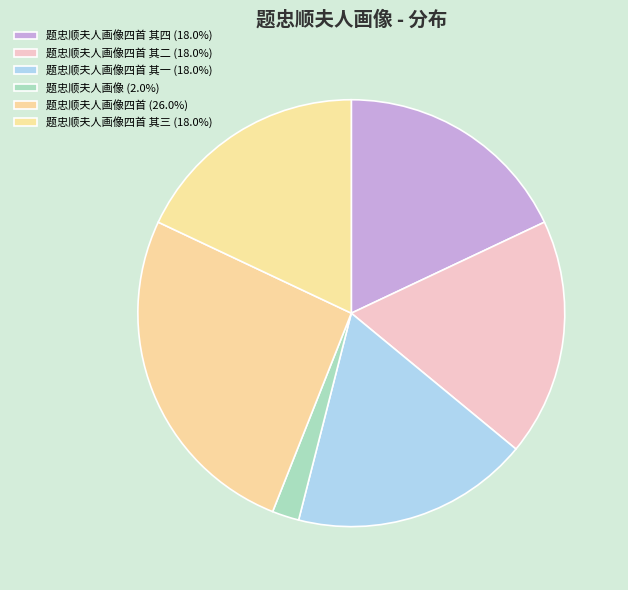

How many segments does this pie chart have?

6